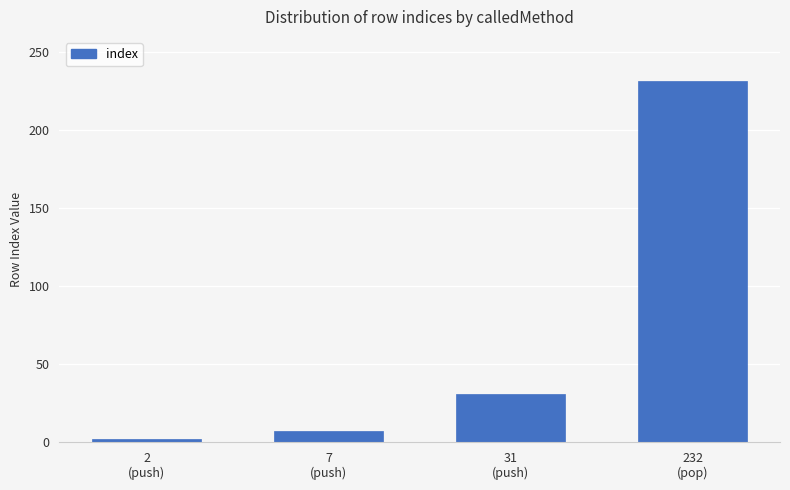

How many values are below 31?

2